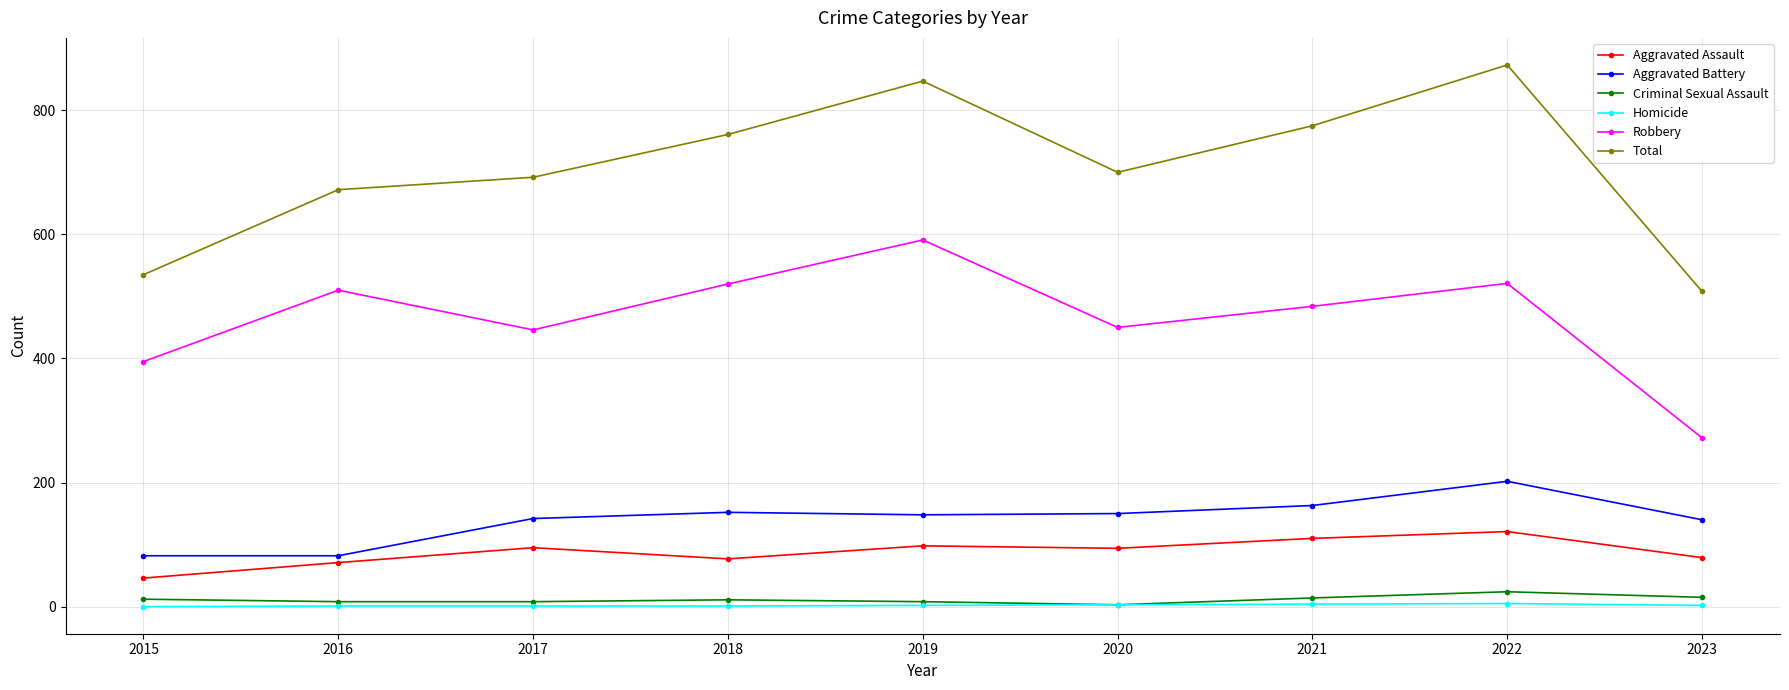

Which series has the largest range (max minus min)?

Total